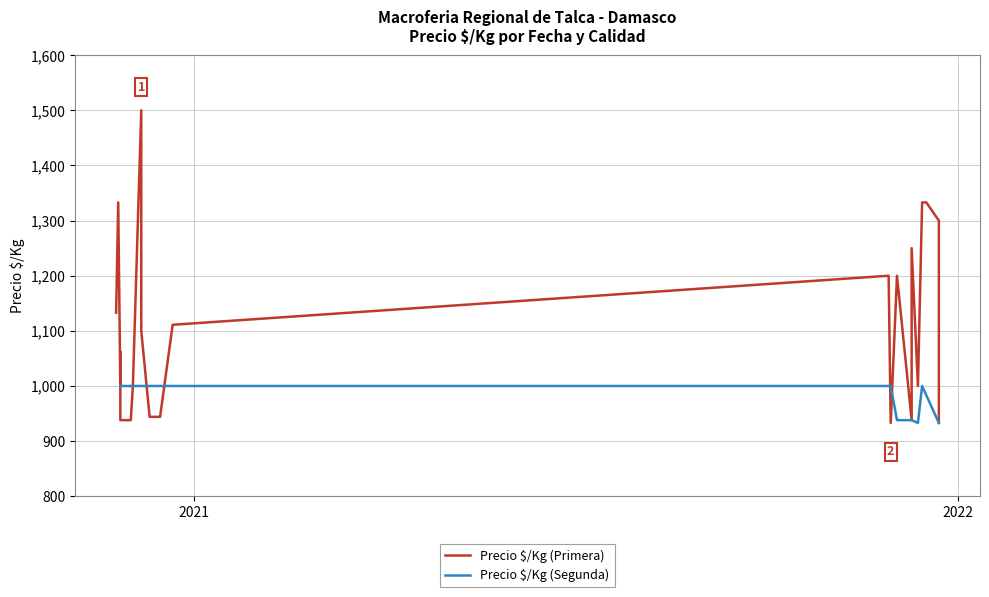

What is the maximum value for Precio $/Kg (Segunda)?

1000